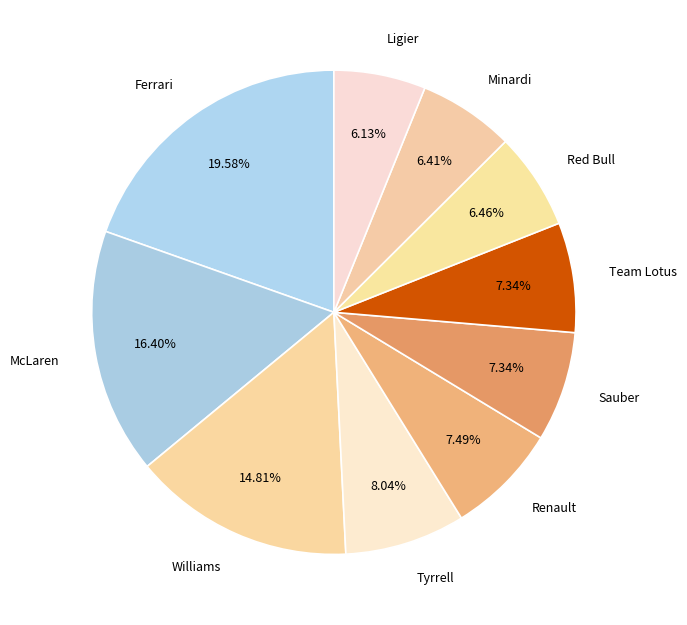

True or false: Renault accounts for 1% of the total.

False